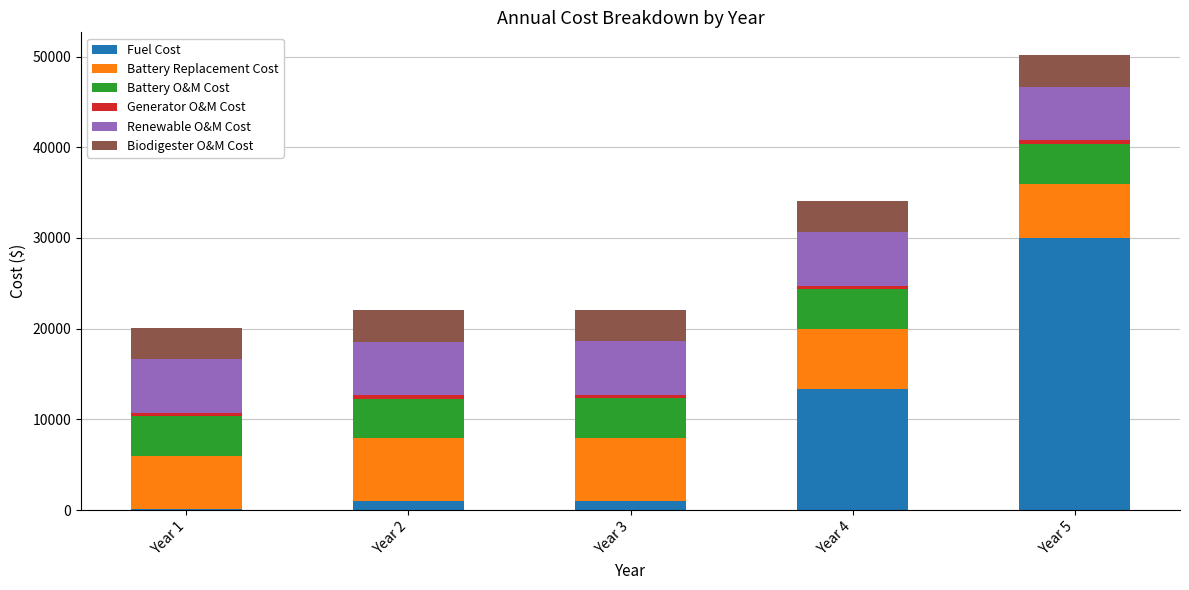

At which label does Fuel Cost reach its peak?

Year 5